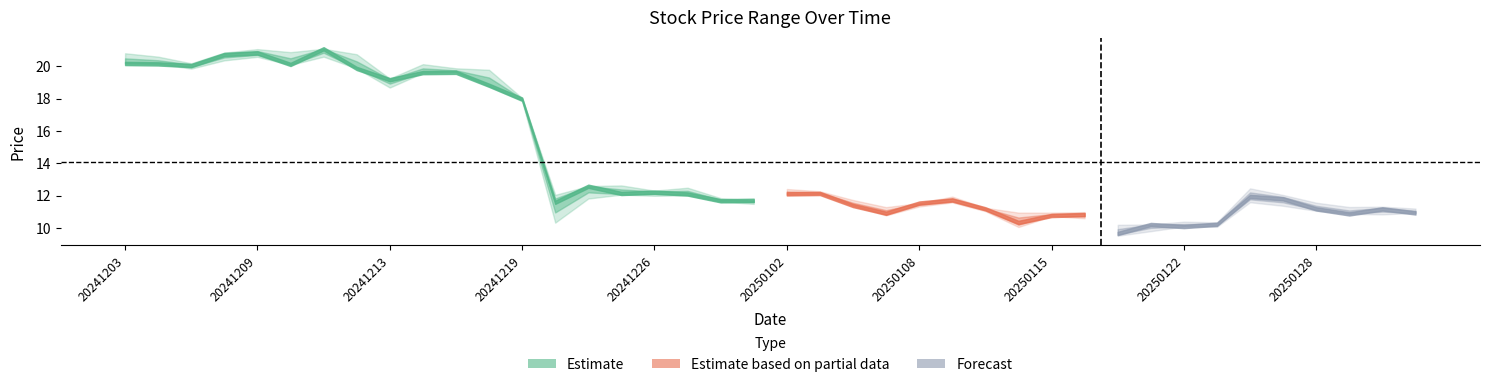

Reading right to left, list all the values displayed in this chart.

close: 10.9	11.2	10.9	11.2	11.8	12.0	10.2	10.1	10.2	9.7	10.8	10.8	10.4	11.2	11.7	11.5	10.9	11.4	12.1	12.1	11.7	11.7	12.1	12.2	12.1	12.6	11.6	18.0	18.8	19.6	19.6	19.2	19.9	21.1	20.1	20.8	20.7	20.1	20.2	20.2
high: 11.2	11.3	11.3	11.6	12.1	12.5	10.4	10.4	10.2	10.2	11.0	11.0	11.0	11.3	11.9	11.6	11.3	11.7	12.3	12.4	11.7	11.9	12.5	12.3	12.6	12.6	12.1	18.0	19.8	19.9	20.1	19.2	20.7	21.1	20.9	21.1	20.9	20.2	20.6	20.8
low: 10.9	10.8	10.9	11.1	11.4	11.6	10.1	10.1	9.8	9.5	10.6	10.7	10.1	11.1	11.6	11.3	10.8	11.4	12.1	12.1	11.5	11.6	12.0	12.0	12.1	11.8	10.3	17.9	18.8	19.6	19.6	18.7	19.9	20.6	20.1	20.6	20.4	19.9	20.2	20.2